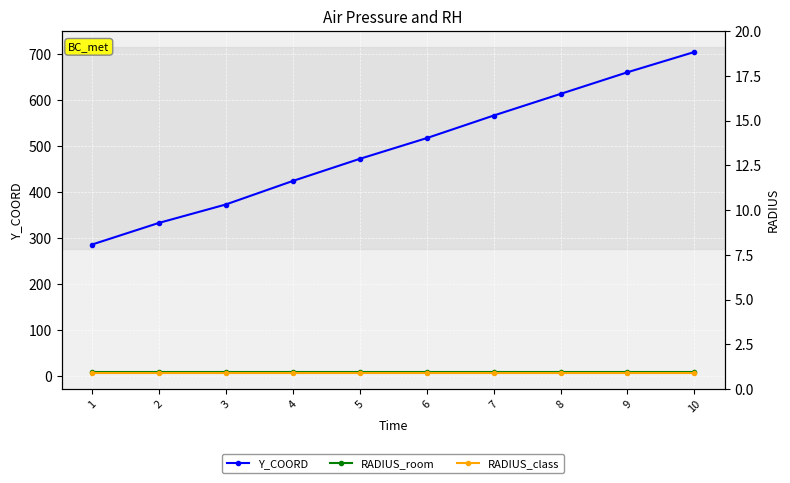

Is the value of RADIUS_class at 5 greater than the value of Y_COORD at 5?

No